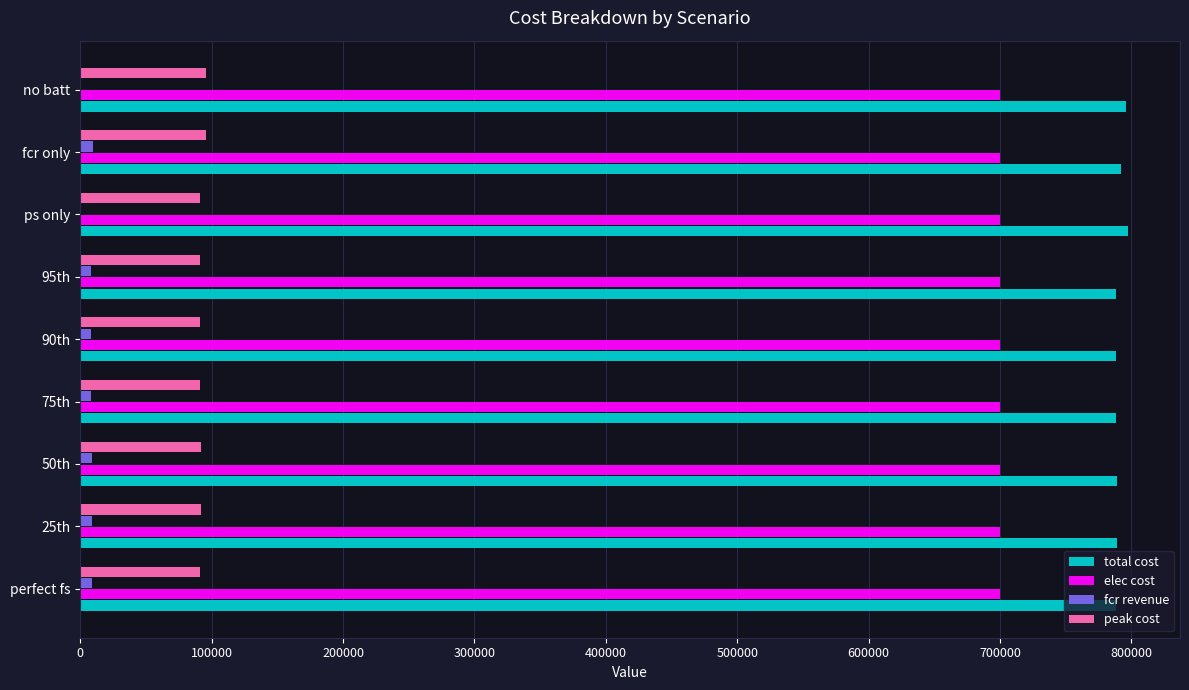

How many distinct data groups are displayed?

4